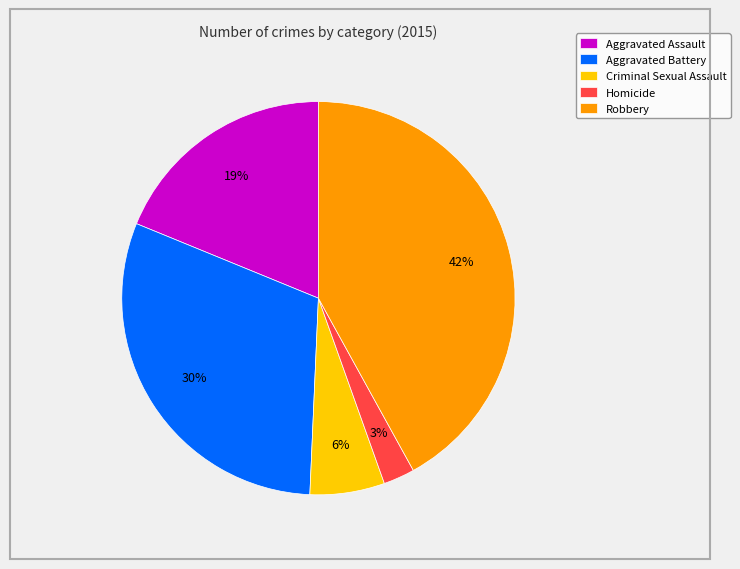

How many segments does this pie chart have?

5